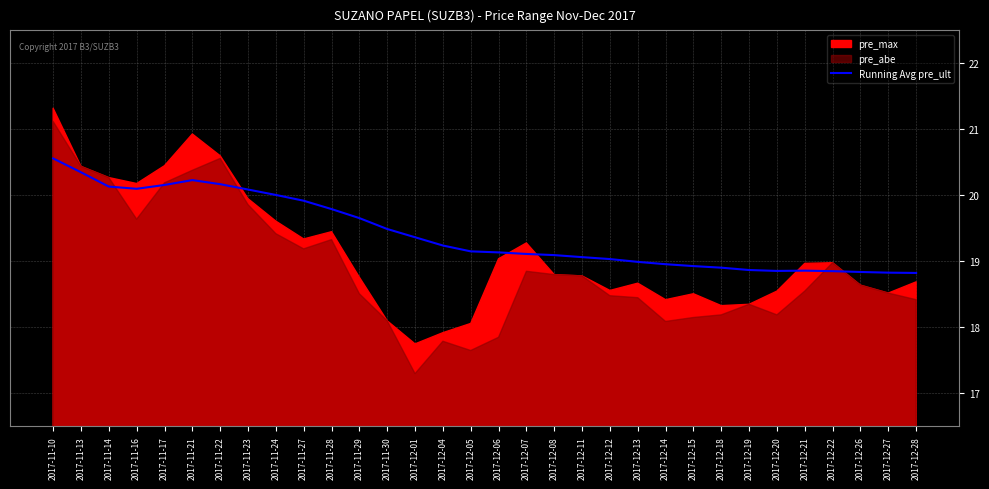

How many data points are less than 19?

11